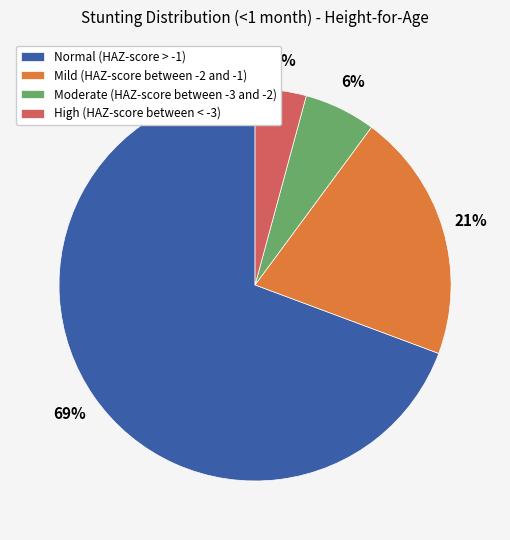

What is the largest slice in the pie chart?

Normal (HAZ-score > -1)